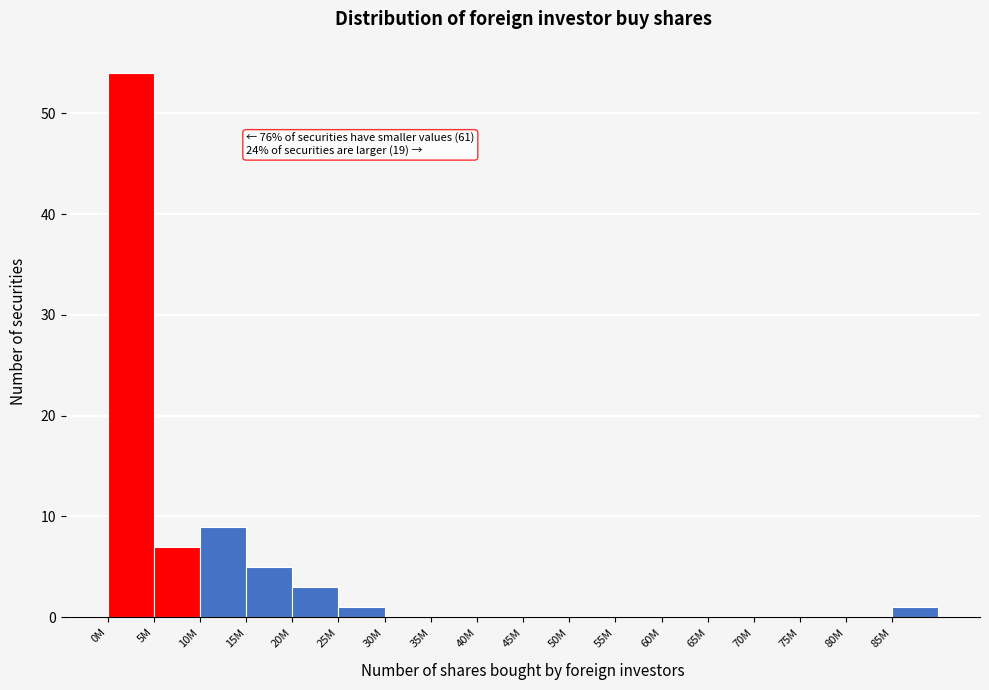

Reading left to right, what are all the values shown in this chart?

0M=54	5M=7	10M=9	15M=5	20M=3	25M=1	30M=0	35M=0	40M=0	45M=0	50M=0	55M=0	60M=0	65M=0	70M=0	75M=0	80M=0	85M=1